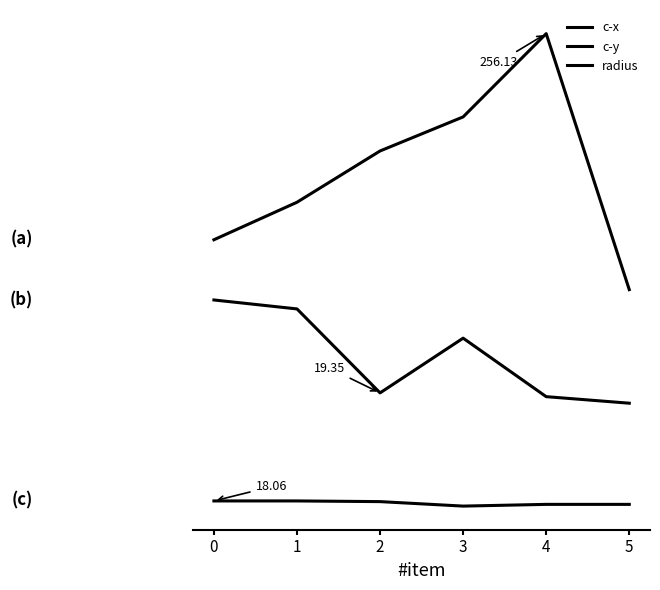

Is this an area chart (filled region under the line)?

No